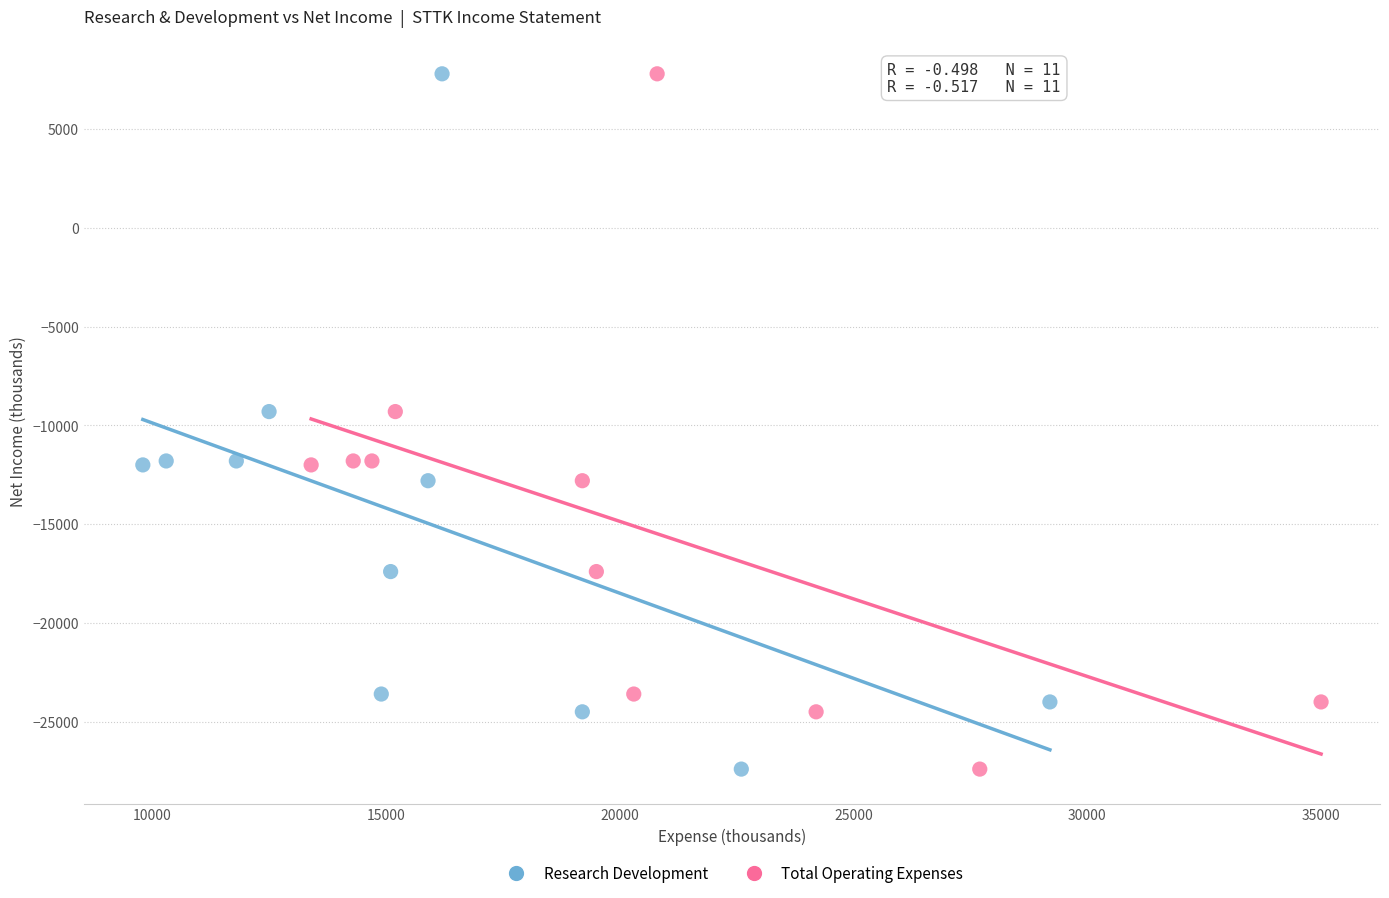

What are all the series names shown in the legend?

Research Development, Total Operating Expenses